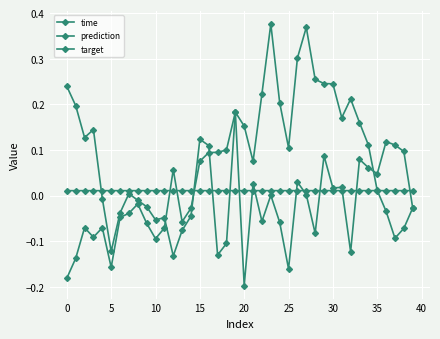

How many lines are shown in the chart?

3